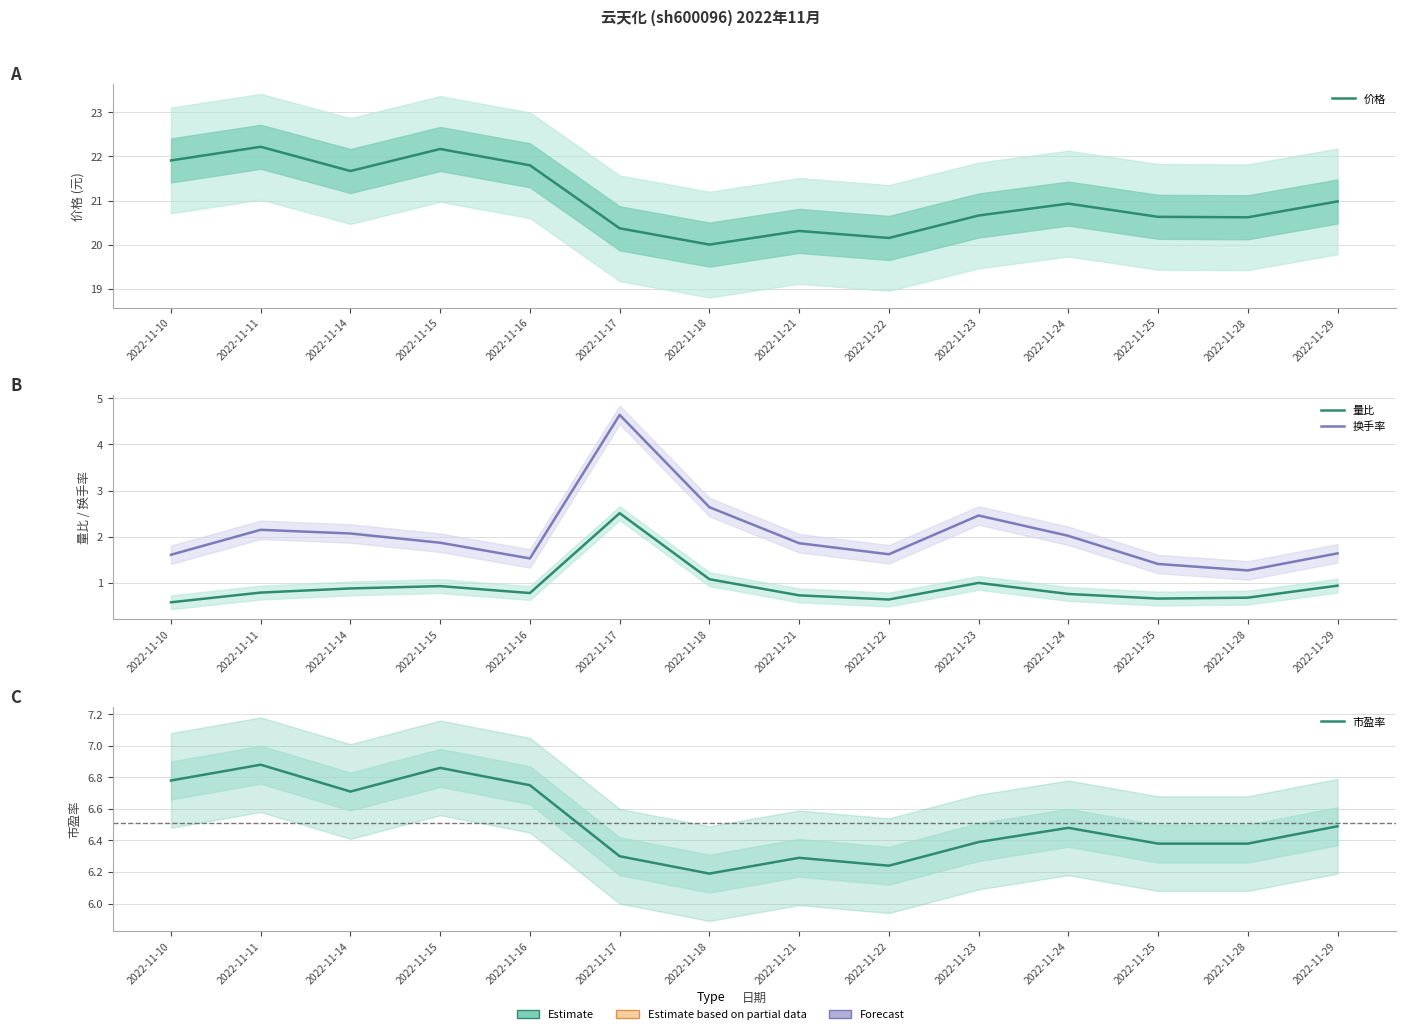

How many categories are shown in the chart?

14